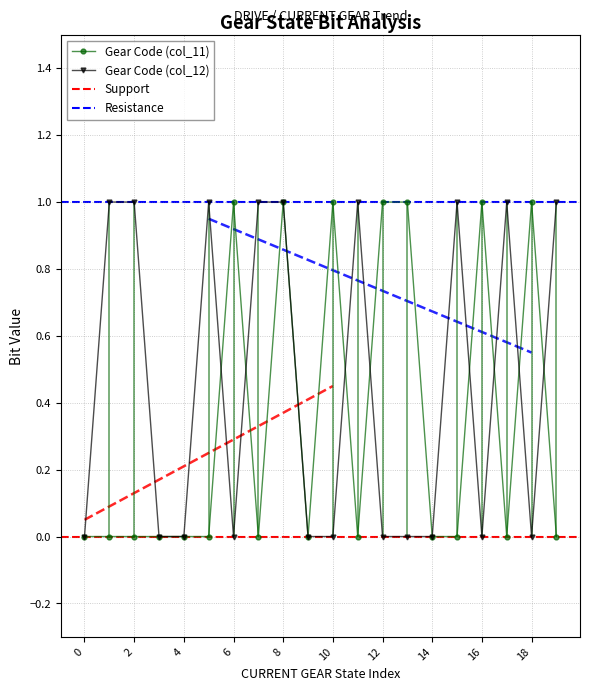

Reading left to right, transcribe all the data shown in this chart.

Gear Code (col_11): 0	0	0	0	0	0	1	0	1	0	1	0	1	1	0	0	1	0	1	0
Gear Code (col_12): 0	1	1	0	0	1	0	1	1	0	0	1	0	0	0	1	0	1	0	1